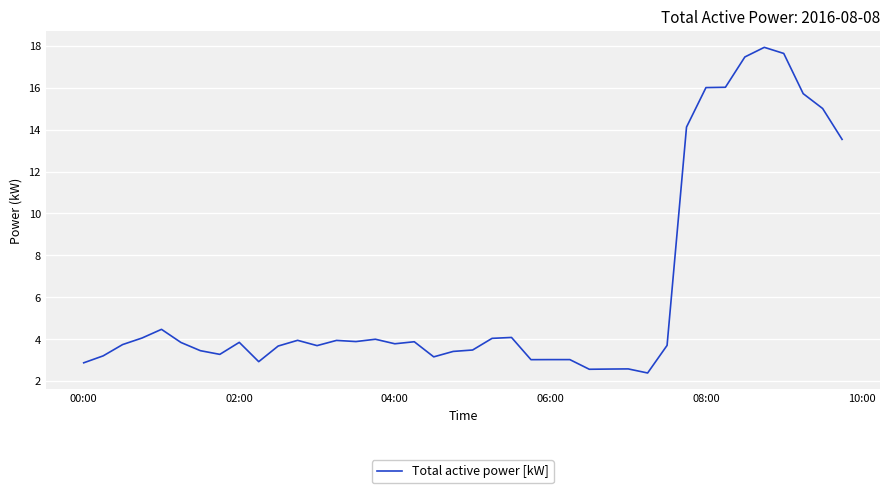

What is the difference between the maximum and minimum values?

15.5